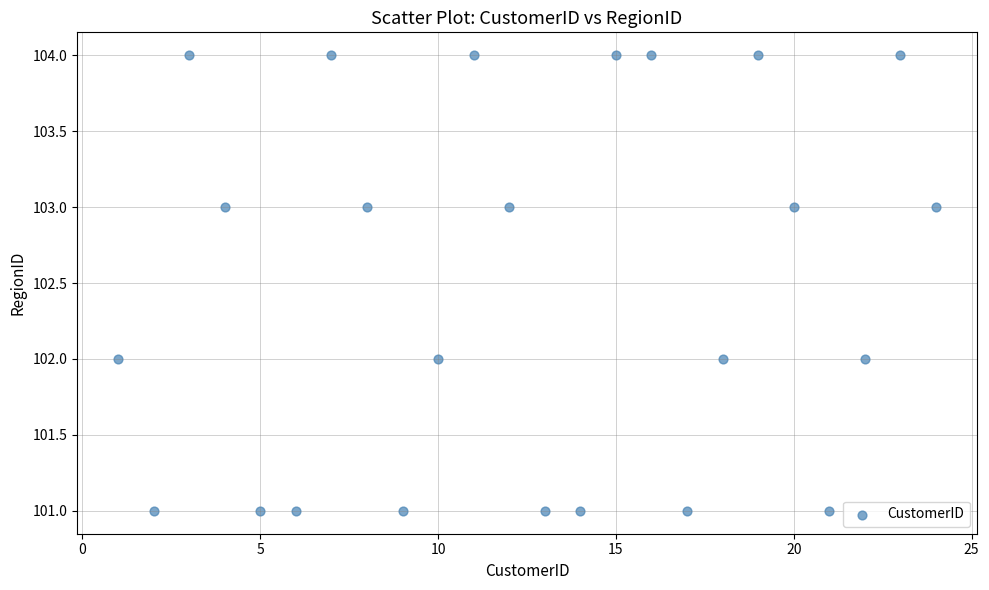

What is the range of Y values (max minus min)?

3